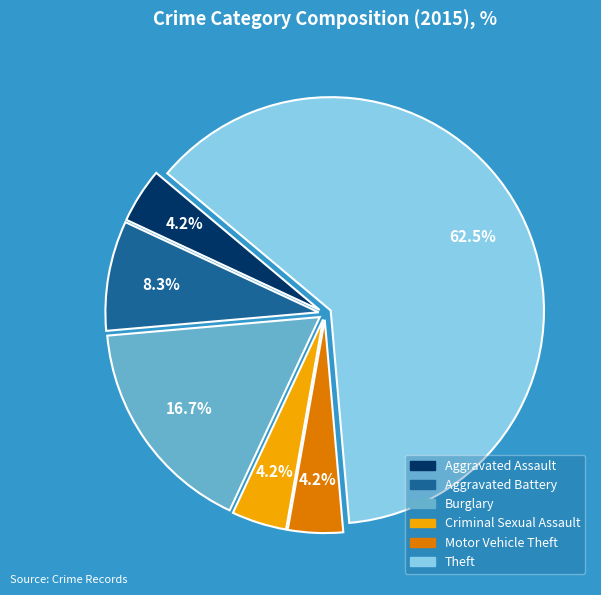

Does any single category account for the majority?

Yes